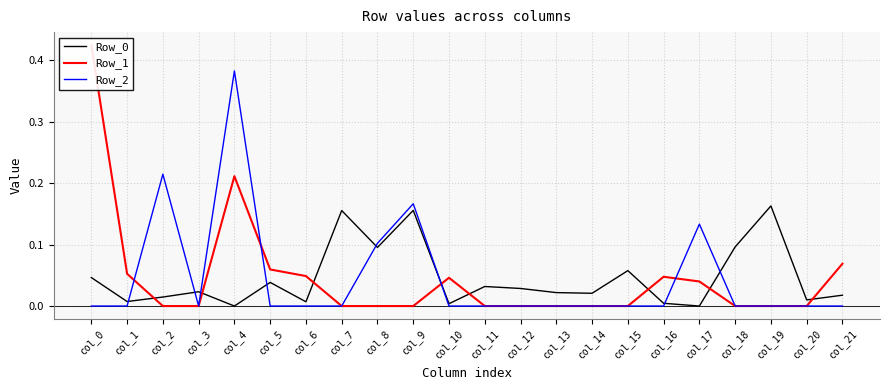

At which label is Row_0 closest to 0?

col_4